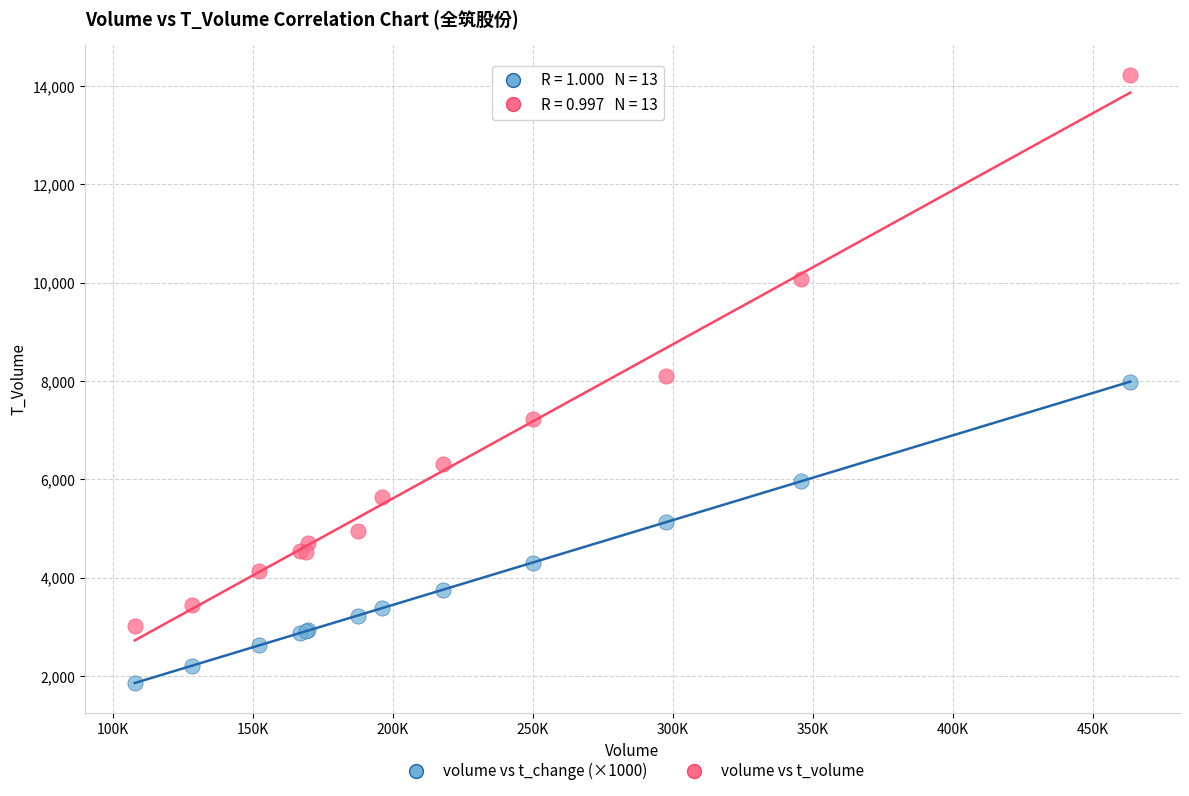

What are all the series names shown in the legend?

volume vs t_change (×1000), volume vs t_volume